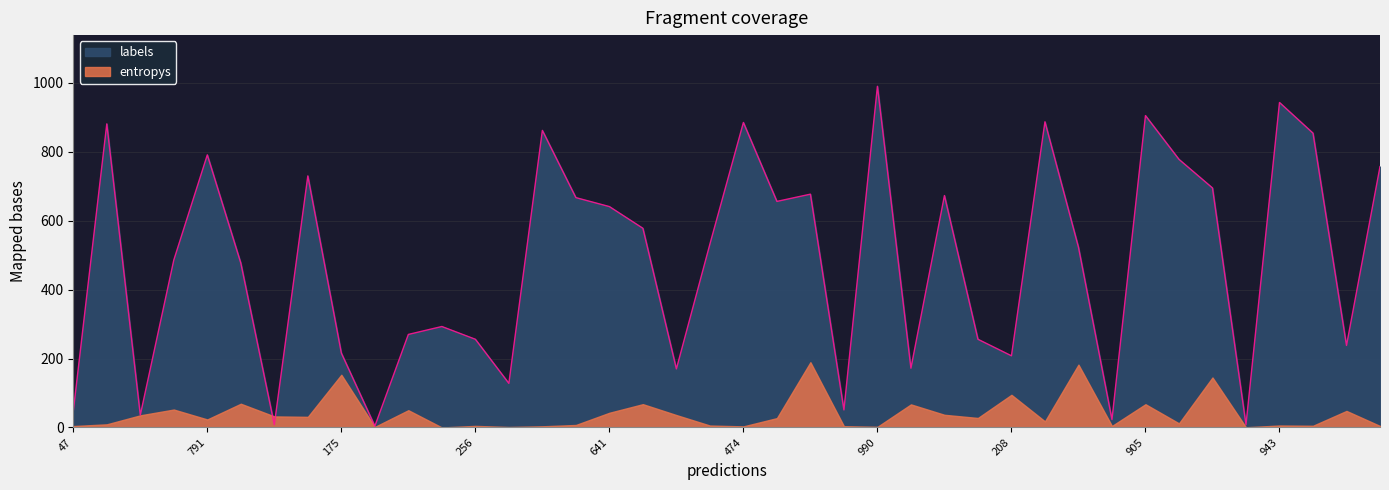

What is the difference between the second highest and second lowest values?

935